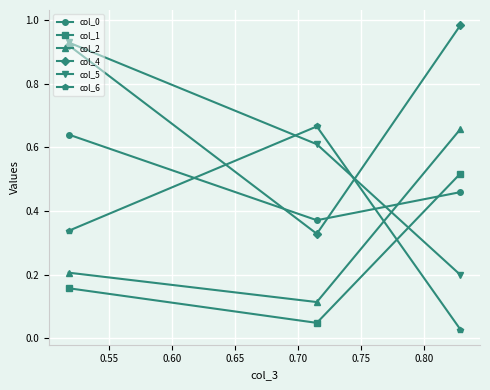

At how many categories does at least one series exceed 0?

3